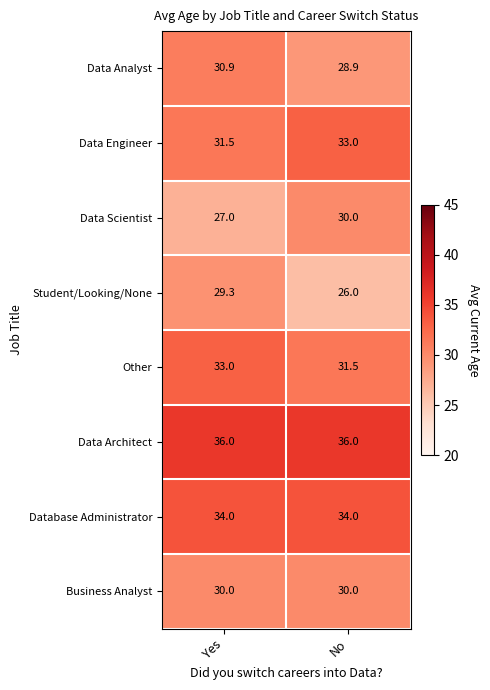

Is it true that Database Administrator equals 34.0 at No?

True